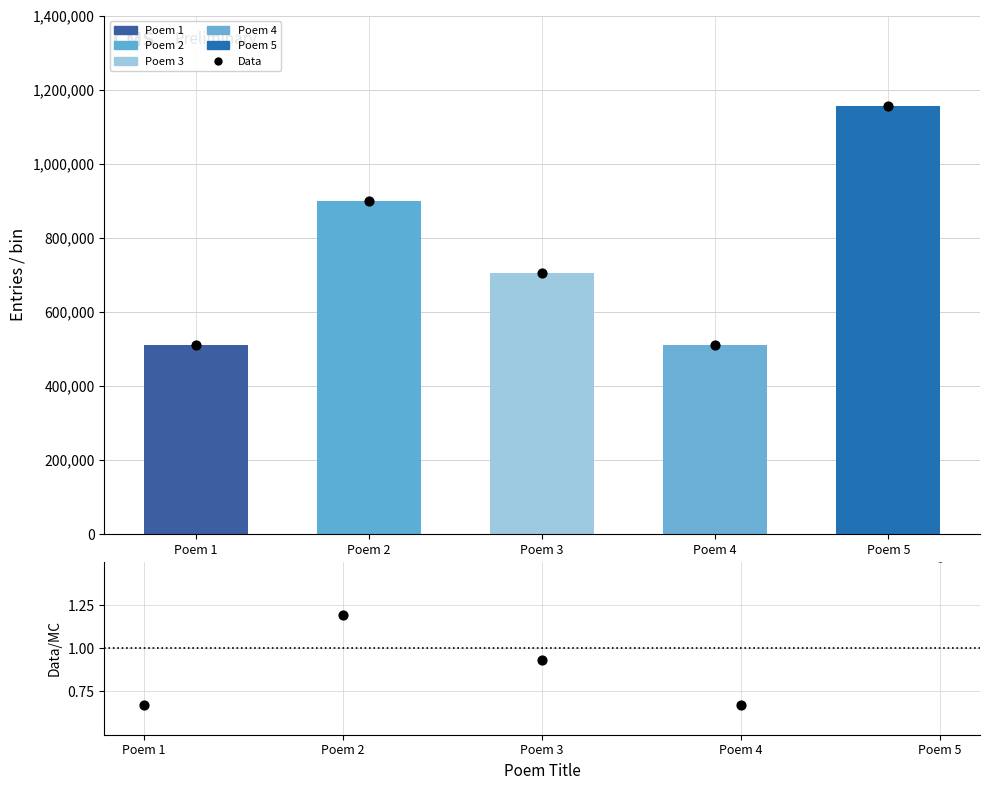

What is the total value across all series at Poem 1?

1018814.7